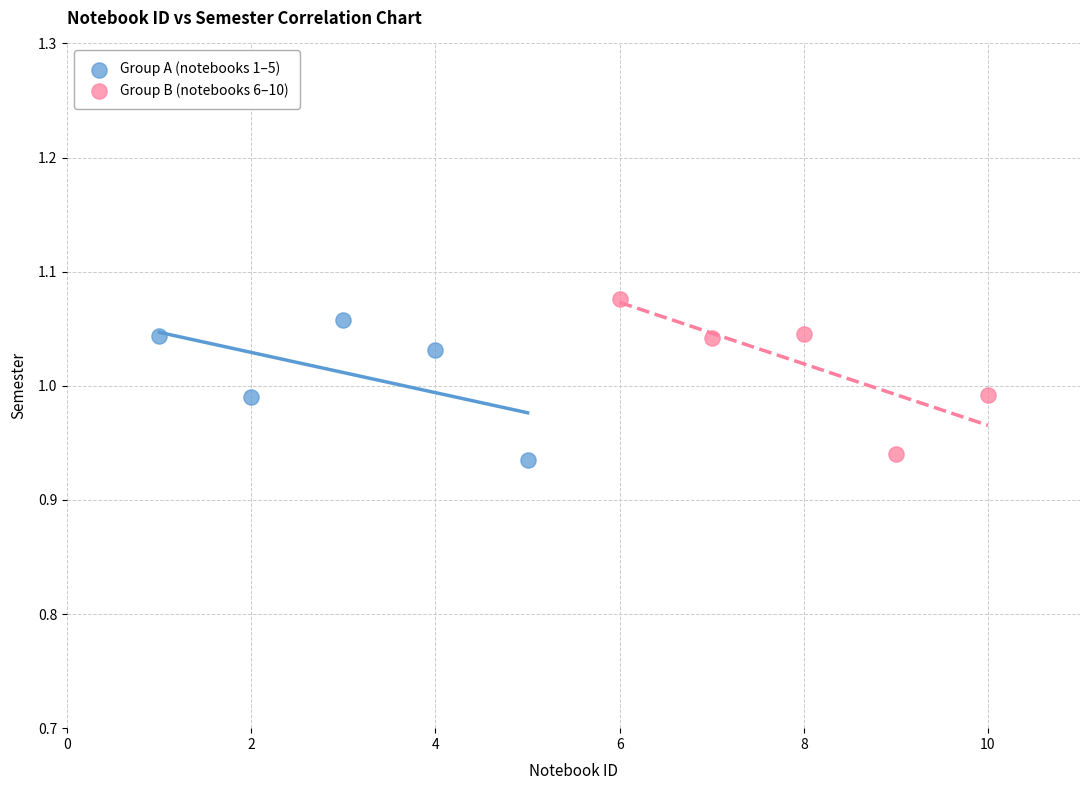

What are all the series names shown in the legend?

Group A (notebooks 1–5), Group B (notebooks 6–10)